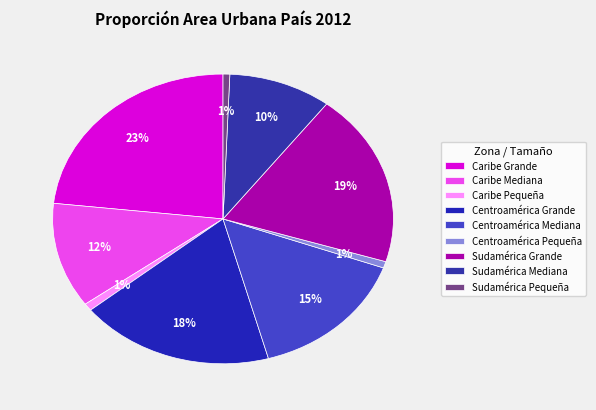

To the nearest percent, what portion does Caribe Mediana represent?

12%